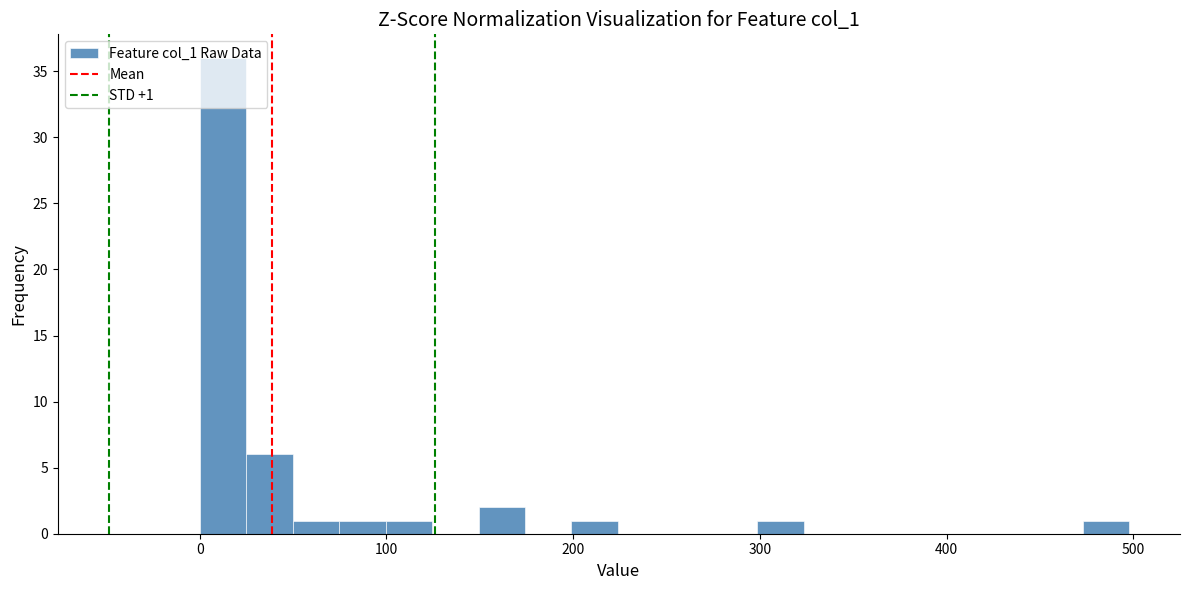

Read against the x-axis, roughly where is the centre of the tallest bar?

10